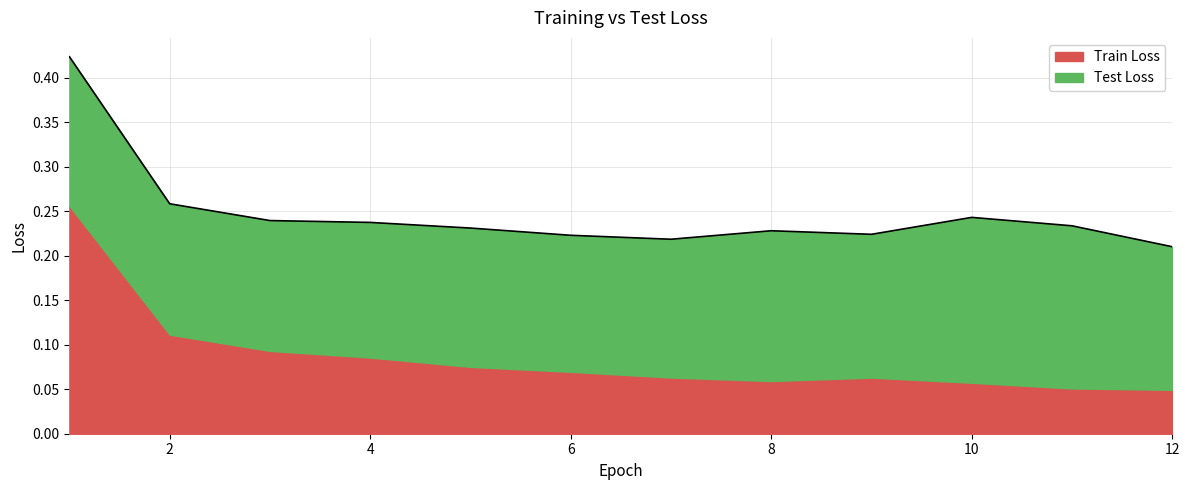

What is the value of the Test Loss point at the 7th from the left?

0.2